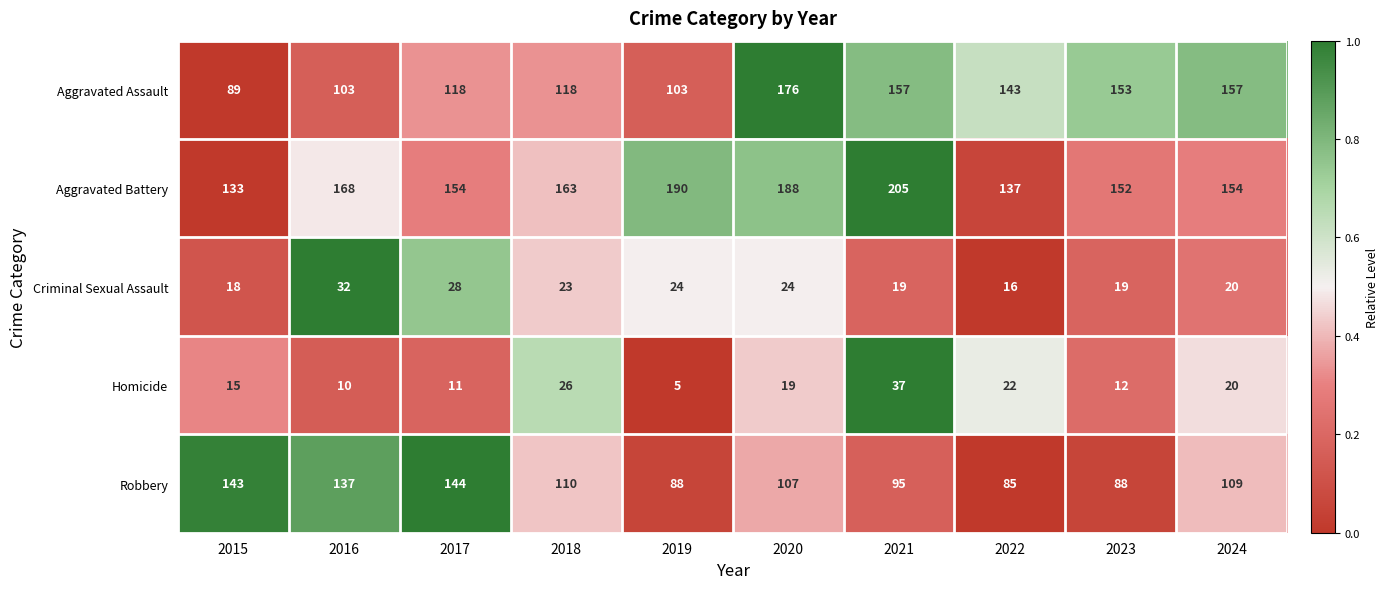

Rank the series at 2023 from highest to lowest value.

Aggravated Assault, Aggravated Battery, Robbery, Criminal Sexual Assault, Homicide